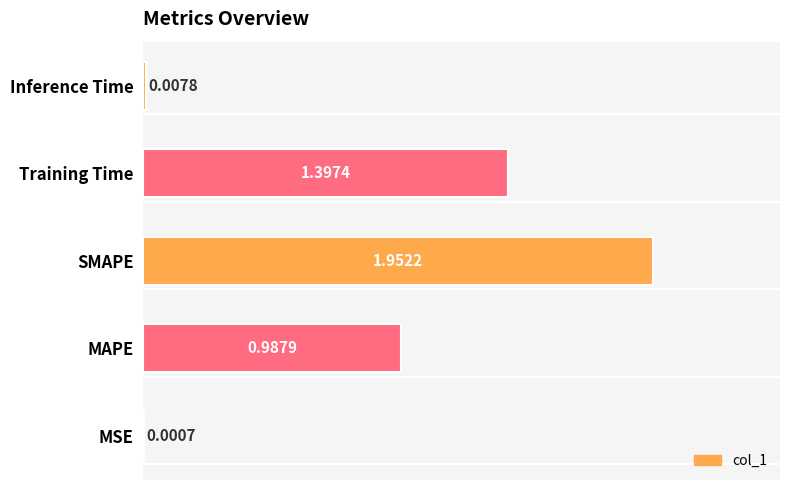

Which category has the highest value across all series?

SMAPE